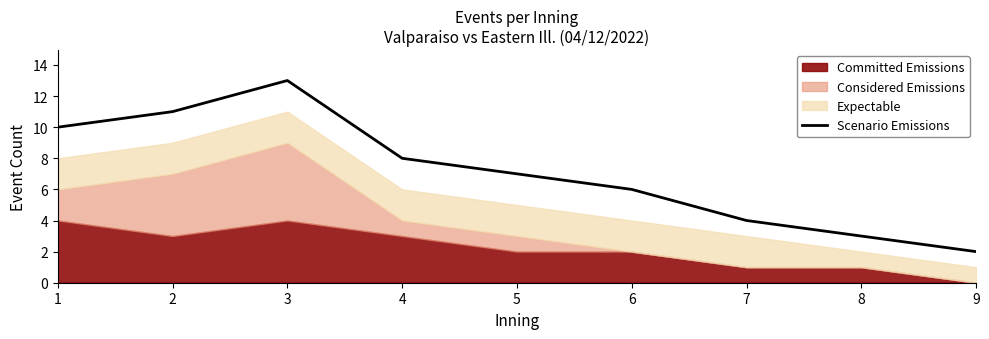

What is the average value?

7